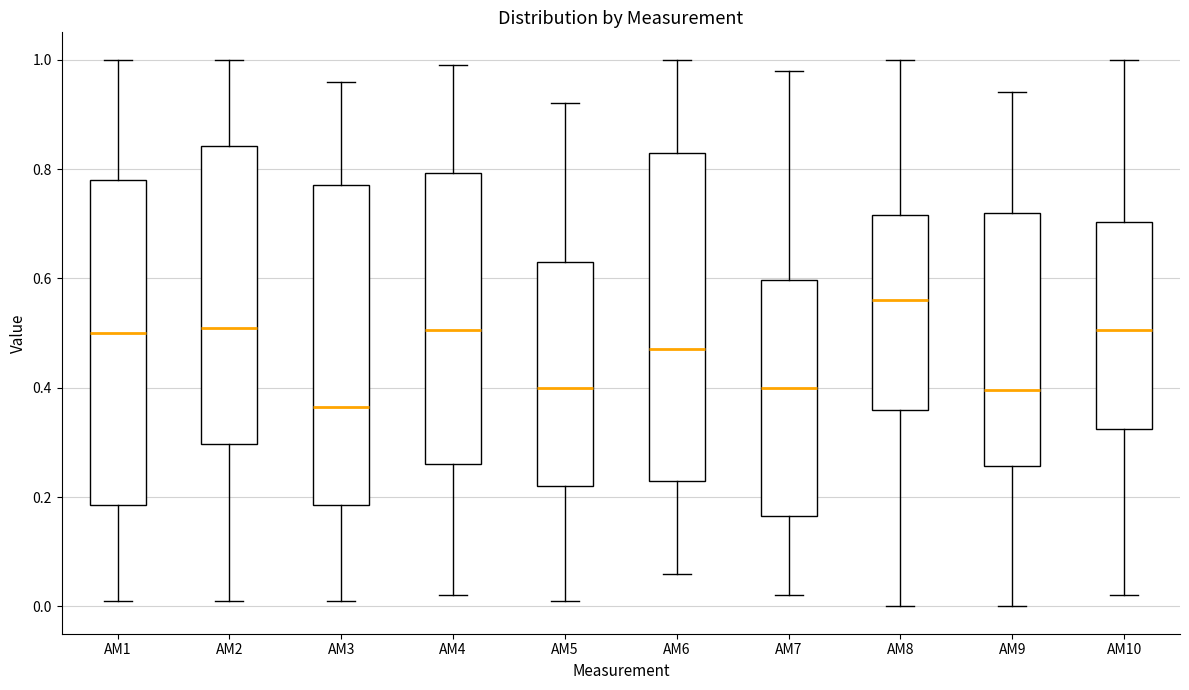

Reading left to right, transcribe this box plot: for each box, give where its median line is, the range the box spans, and where its two whiskers end, as read against the y-axis. The values are not printed on the chart, so give them approximately, as read against the axis.

AM1: median 0.50, box 0.18 to 0.78, whiskers 0.02 to 1.00
AM2: median 0.52, box 0.30 to 0.84, whiskers 0.02 to 1.00
AM3: median 0.36, box 0.18 to 0.78, whiskers 0.02 to 0.96
AM4: median 0.50, box 0.26 to 0.80, whiskers 0.02 to 1.00
AM5: median 0.40, box 0.22 to 0.64, whiskers 0.02 to 0.92
AM6: median 0.48, box 0.24 to 0.84, whiskers 0.06 to 1.00
AM7: median 0.40, box 0.16 to 0.60, whiskers 0.02 to 0.98
AM8: median 0.56, box 0.36 to 0.72, whiskers 0.00 to 1.00
AM9: median 0.40, box 0.26 to 0.72, whiskers 0.00 to 0.94
AM10: median 0.50, box 0.32 to 0.70, whiskers 0.02 to 1.00